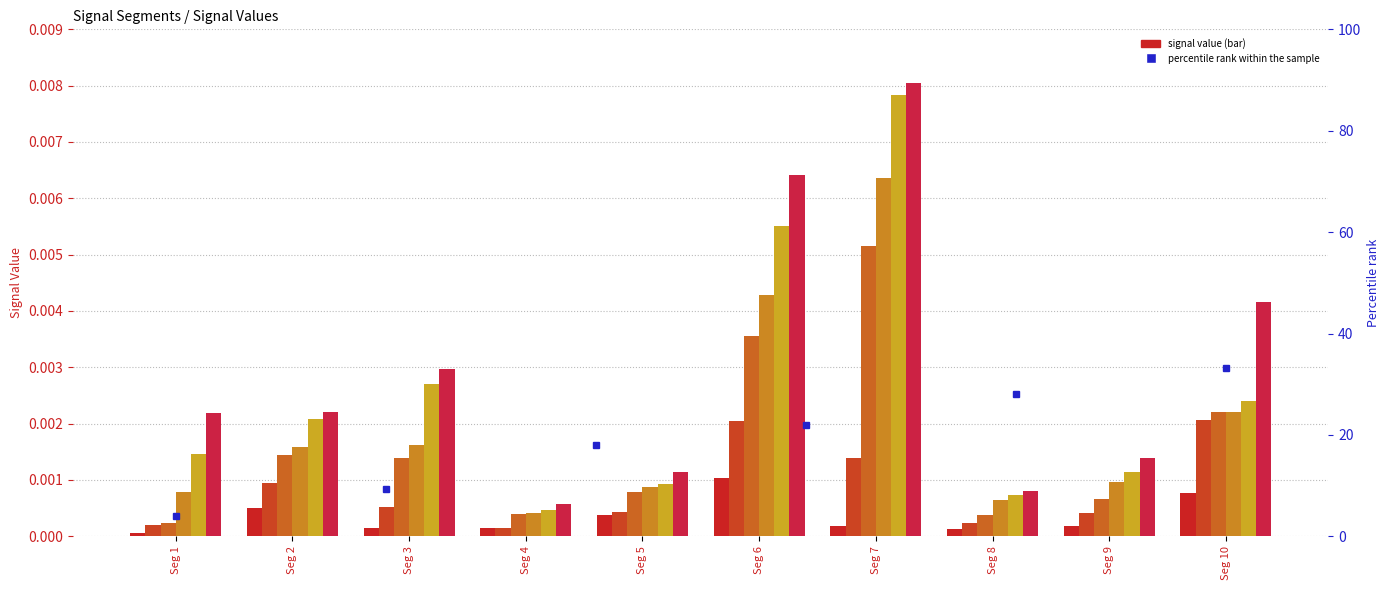

Which category has the highest value in the Signal_Value_1 series?

Seg 6